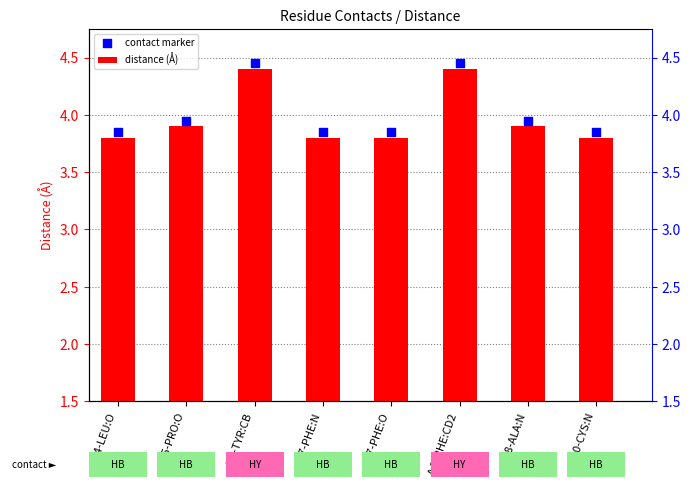

Which series has the largest Y range (max minus min)?

distance (Å)